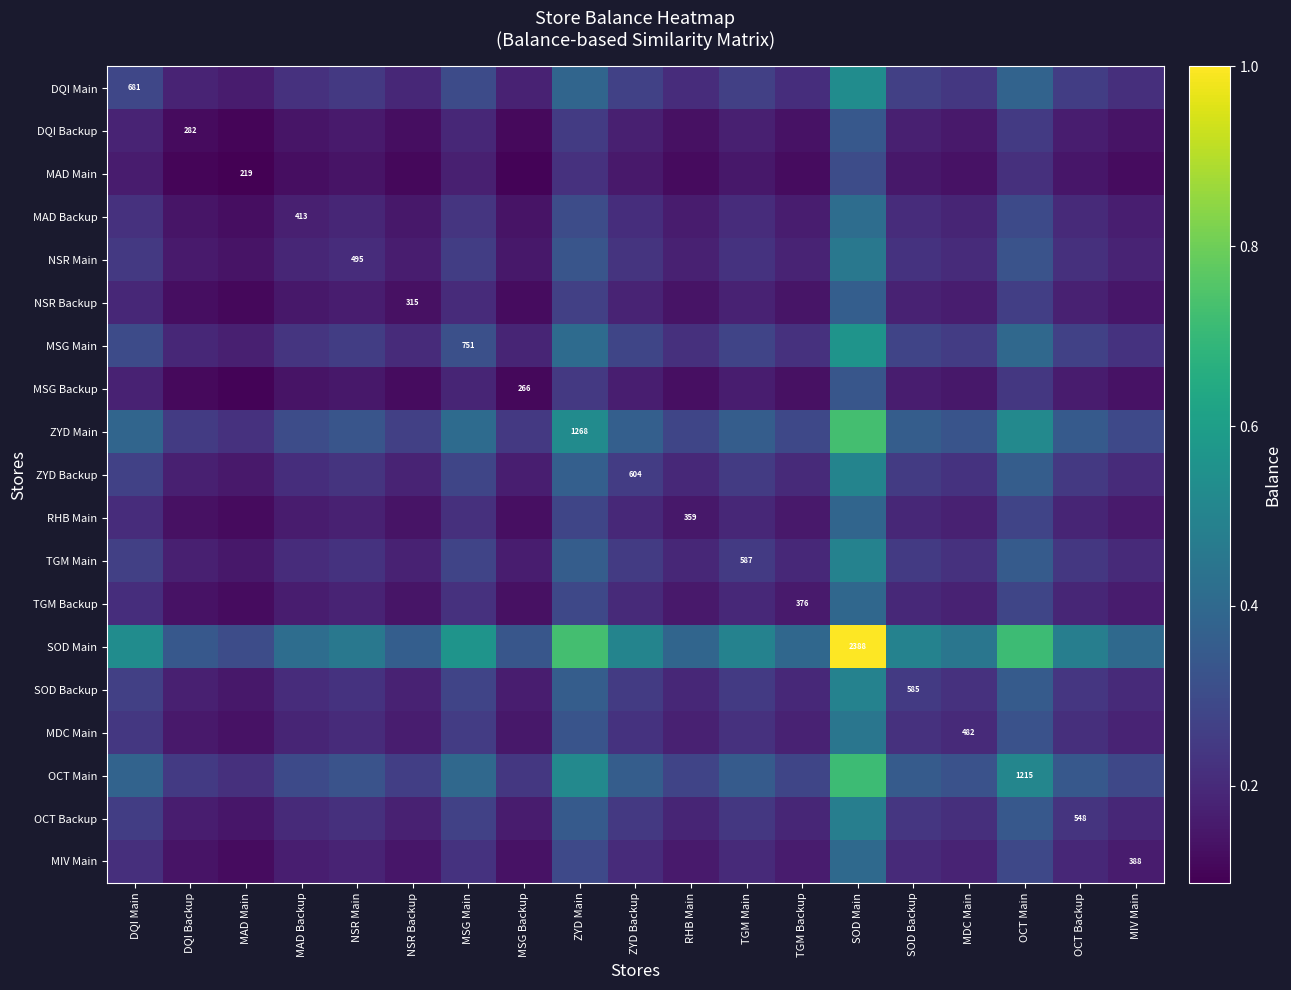

Between DQI Backup and MSG Backup, which is larger?

DQI Backup